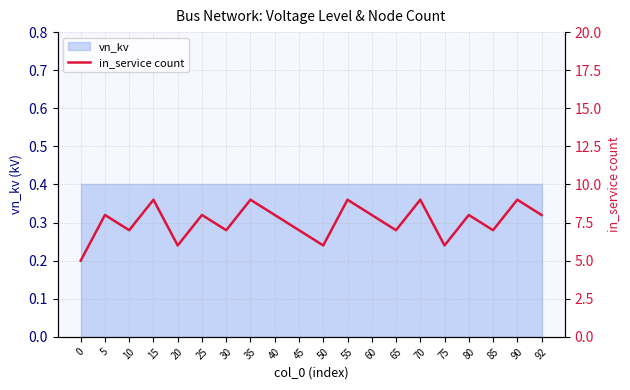

List the labels in order of value, largest first.

15, 35, 55, 70, 90, 5, 25, 40, 60, 80, 92, 10, 30, 45, 65, 85, 20, 50, 75, 0